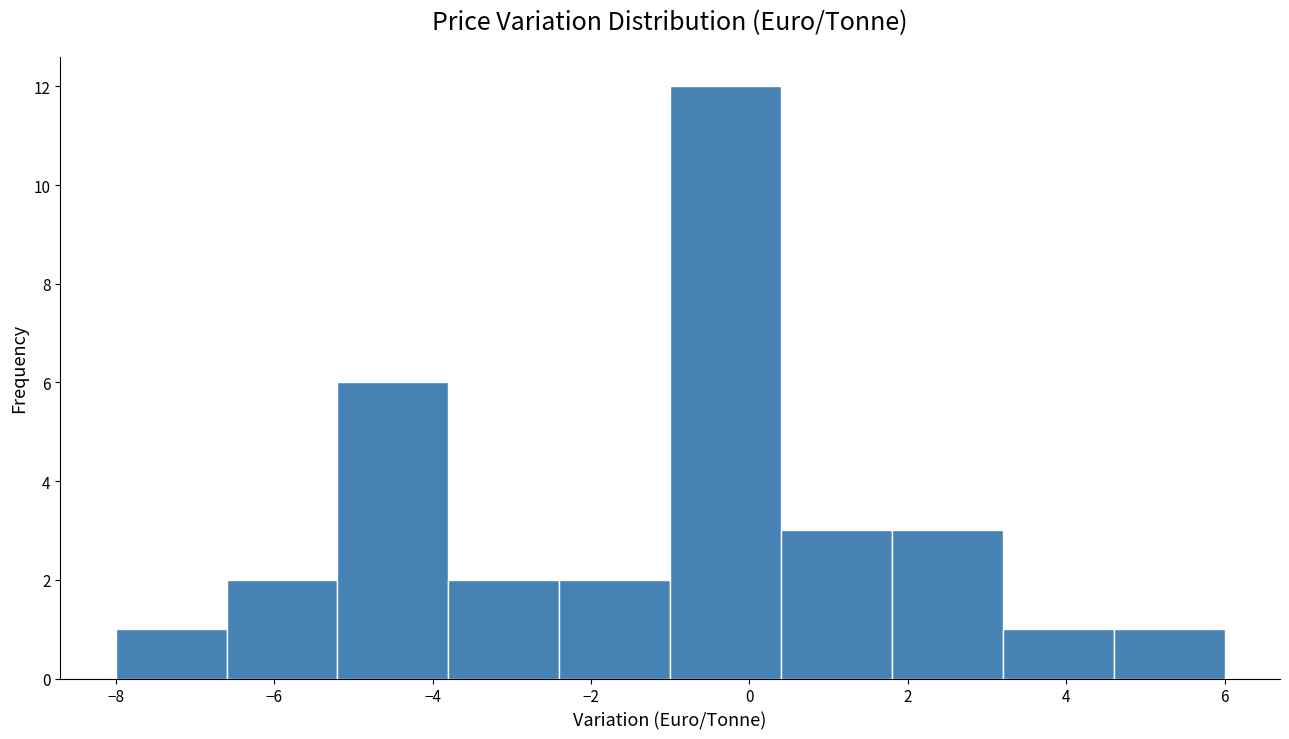

Over which range of the x-axis is the bar tallest?

-1.0 to 0.4